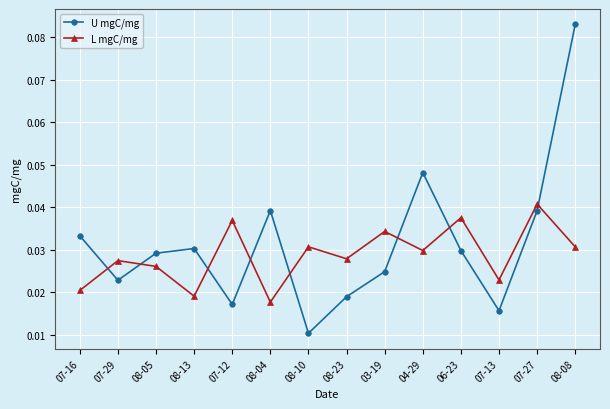

How many interior local peaks does the L mgC/mg series have?

6